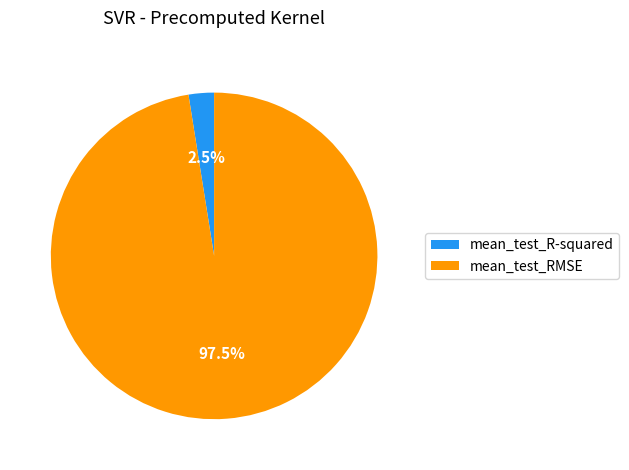

Which slice is the largest?

mean_test_RMSE